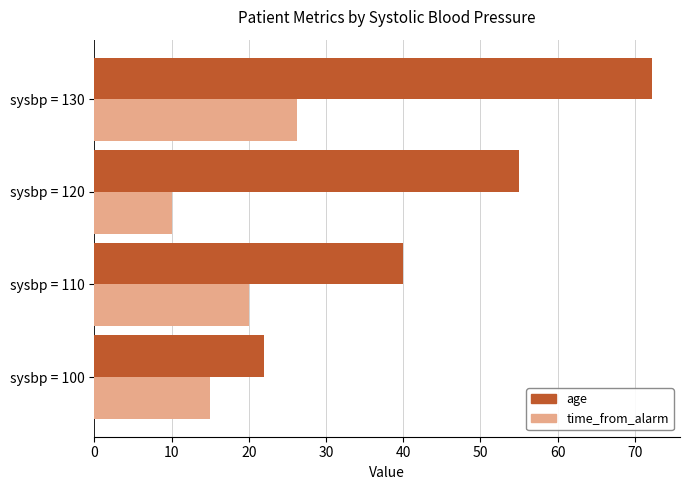

At which label is age closest to 47?

sysbp = 110